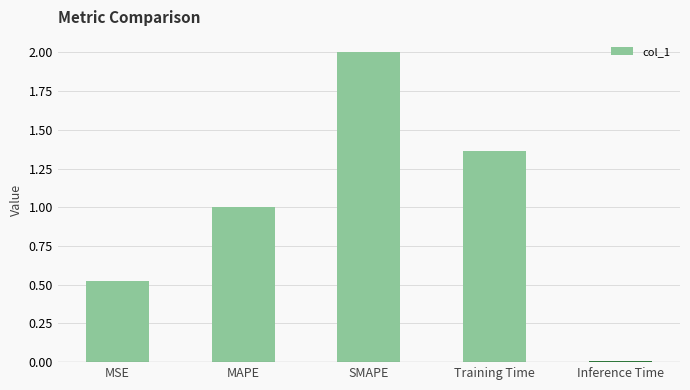

Read the value at MAPE.

1.0